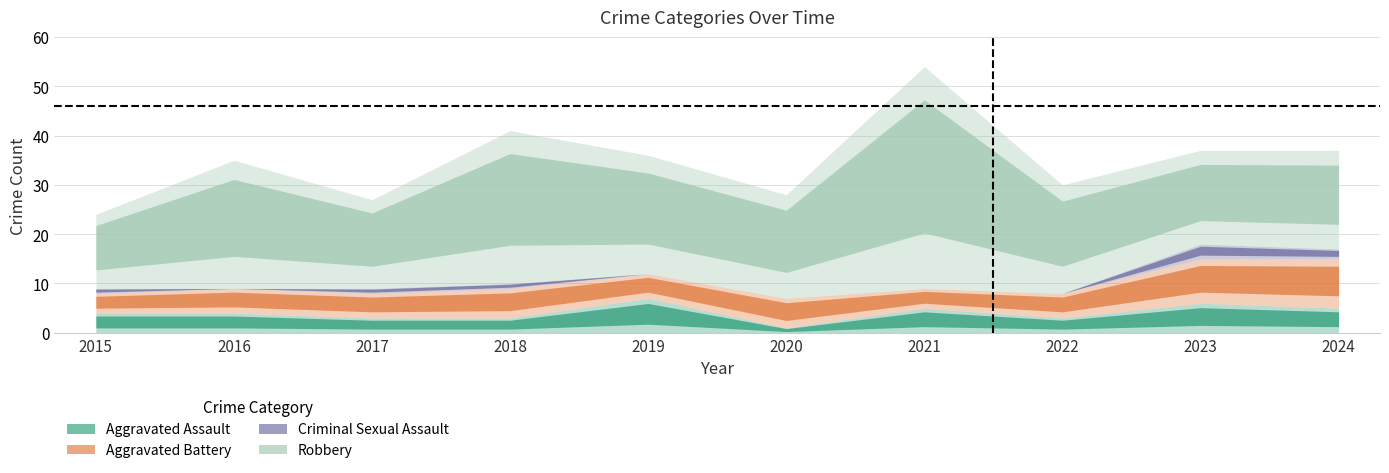

What is the total value across all series at 2020?

28